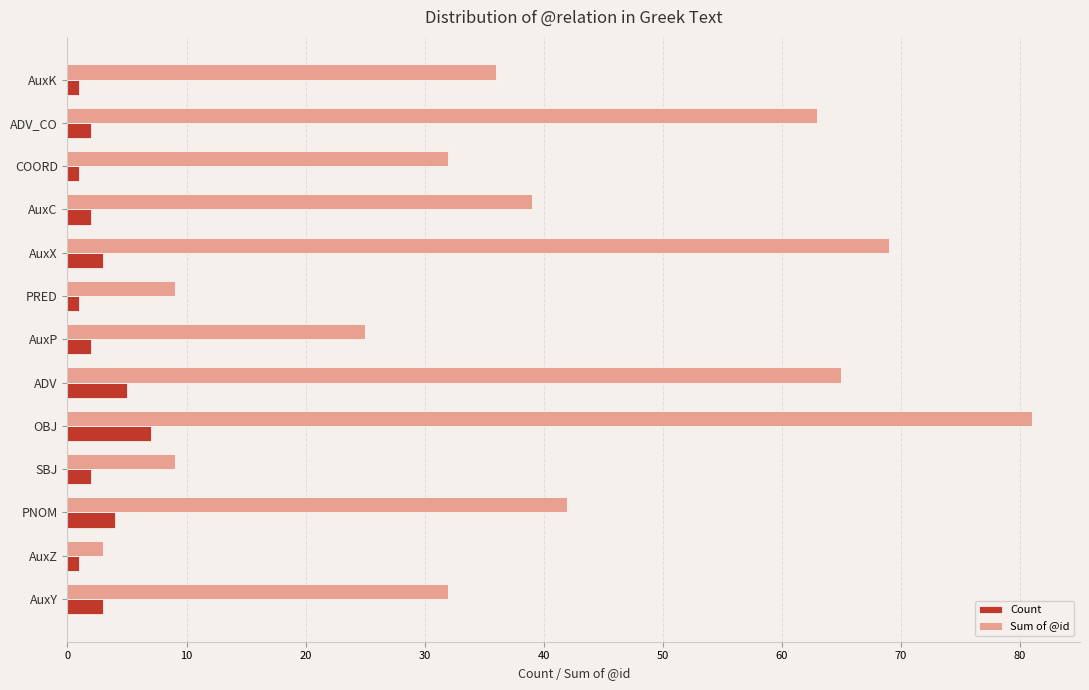

What is the approximate value of Count at OBJ?

7